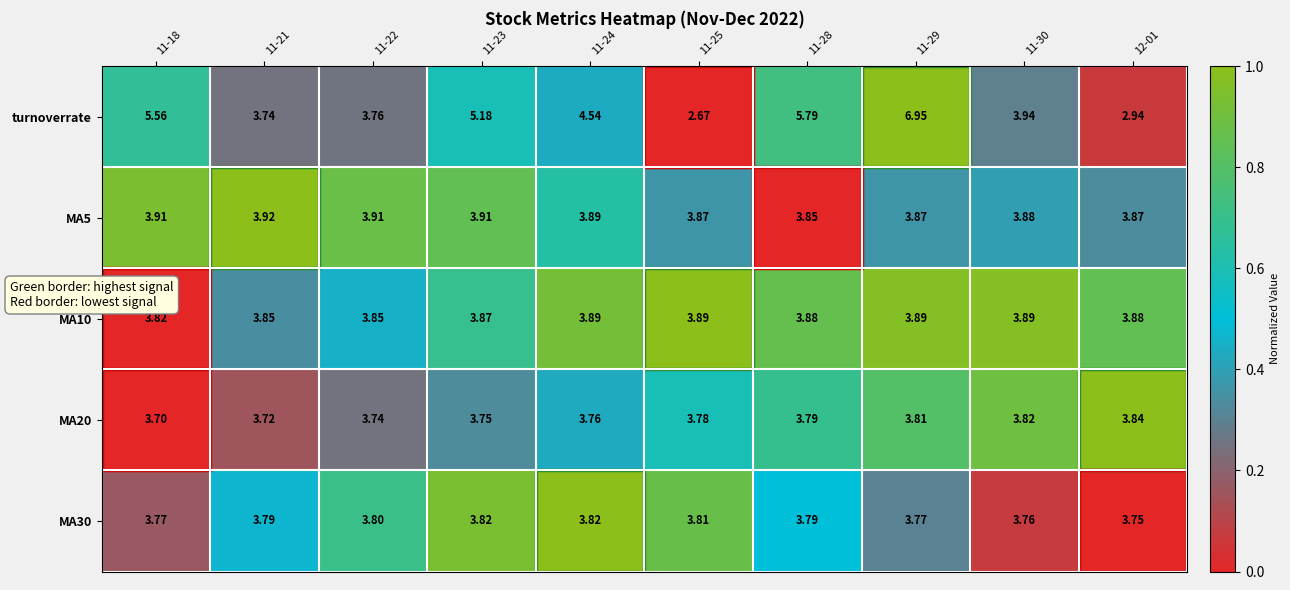

List the series in order of their peak value, highest first.

turnoverrate, MA5, MA10, MA20, MA30